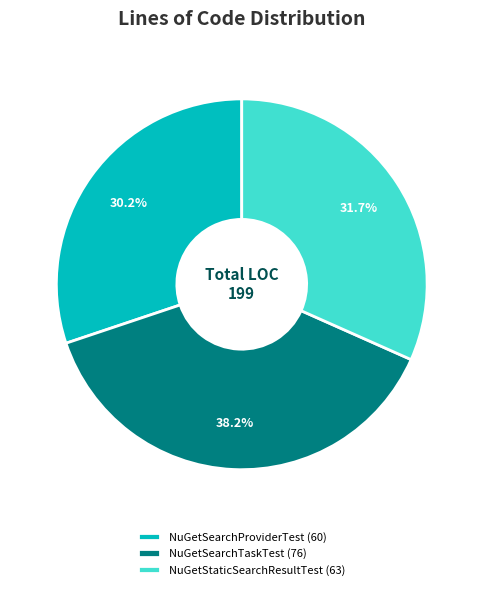

Is NuGetStaticSearchResultTest the majority of the pie?

No